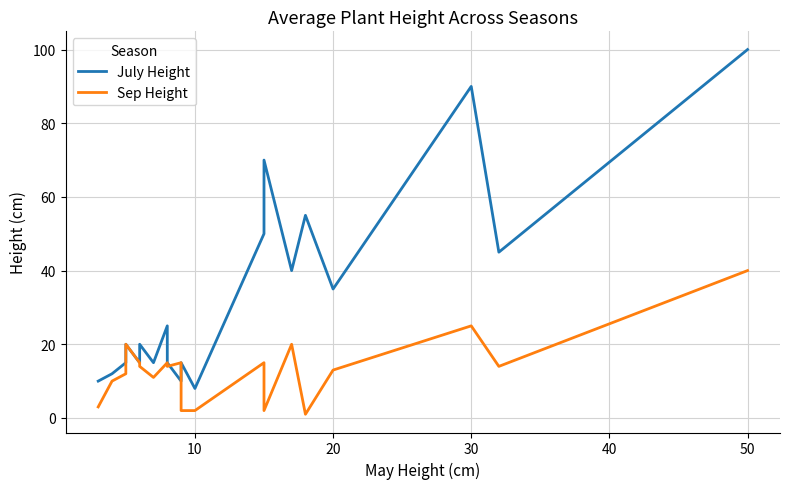

What are all the series names shown in the legend?

July Height, Sep Height